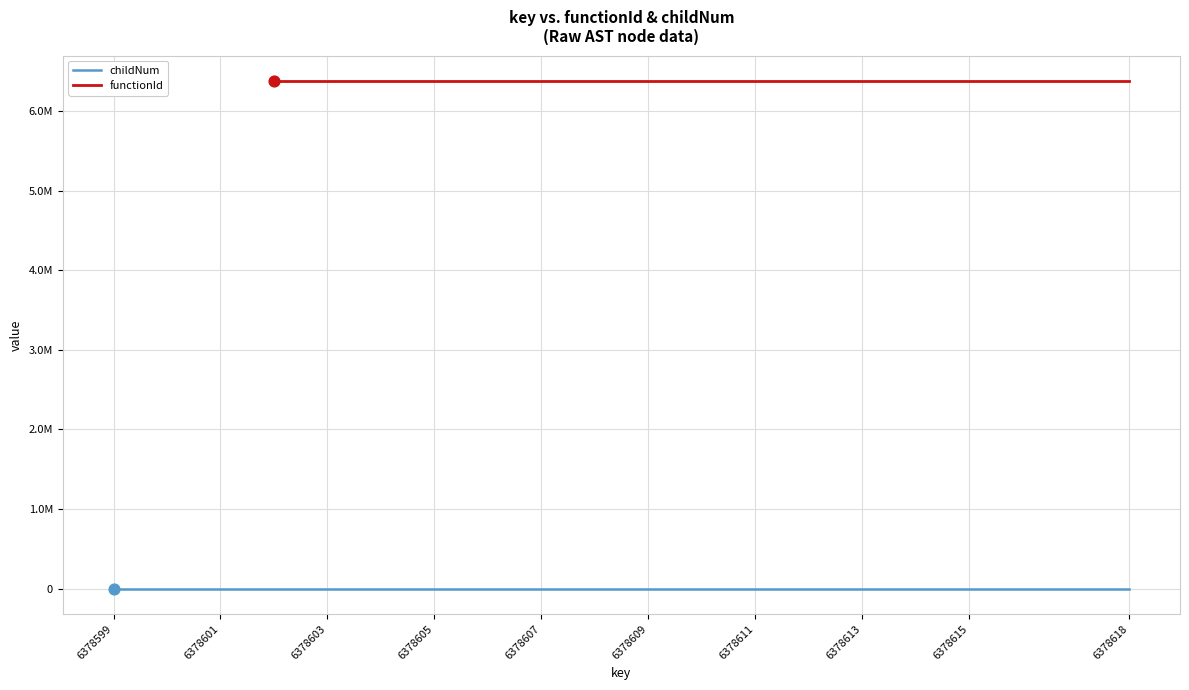

Is the value of functionId at 13 greater than the value of childNum at 13?

Yes